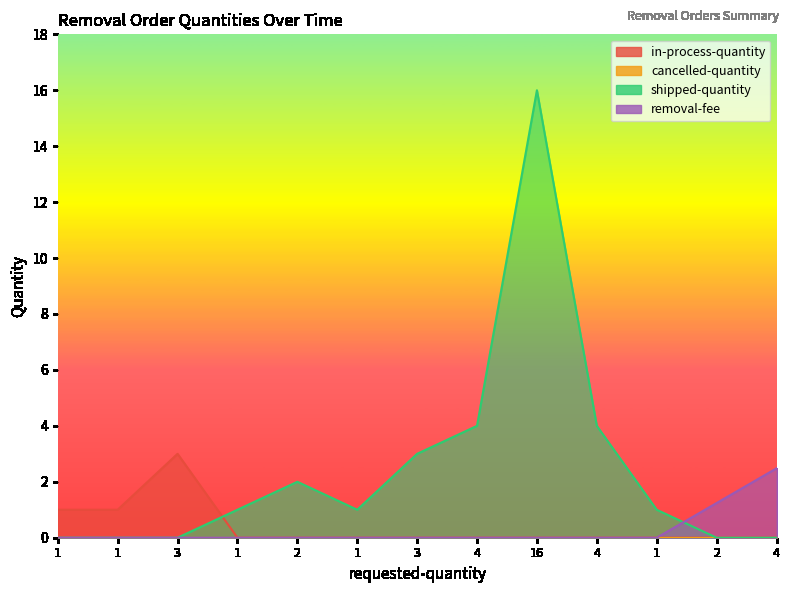

Which series has the largest total across all categories?

shipped-quantity